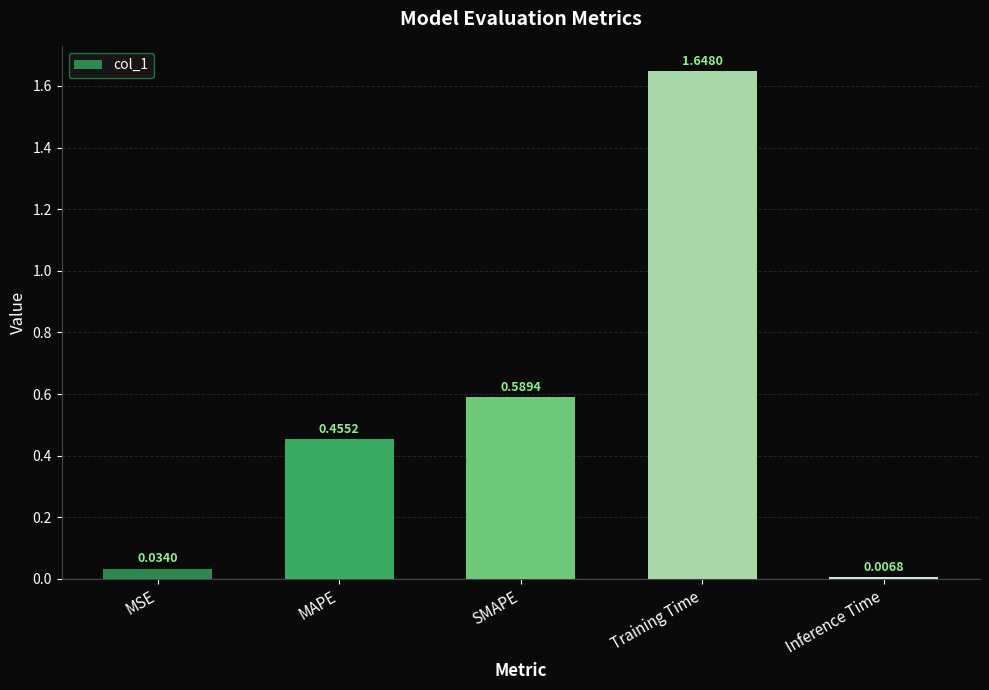

At which category does the chart reach its peak across all series?

Training Time